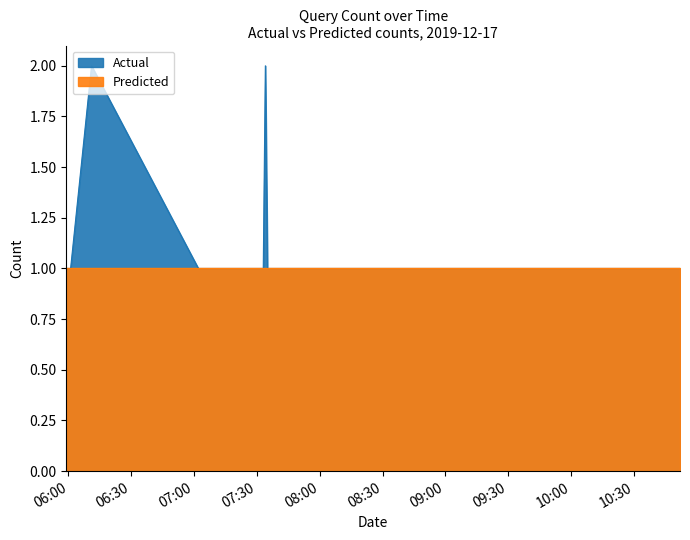

Reading left to right, transcribe all the data shown in this chart.

2019-12-17 05:59:00=1	2019-12-17 06:01:00=1	2019-12-17 06:11:00=2	2019-12-17 07:02:00=1	2019-12-17 07:06:00=1	2019-12-17 07:33:00=1	2019-12-17 07:34:00=2	2019-12-17 07:35:00=1	2019-12-17 10:52:00=1